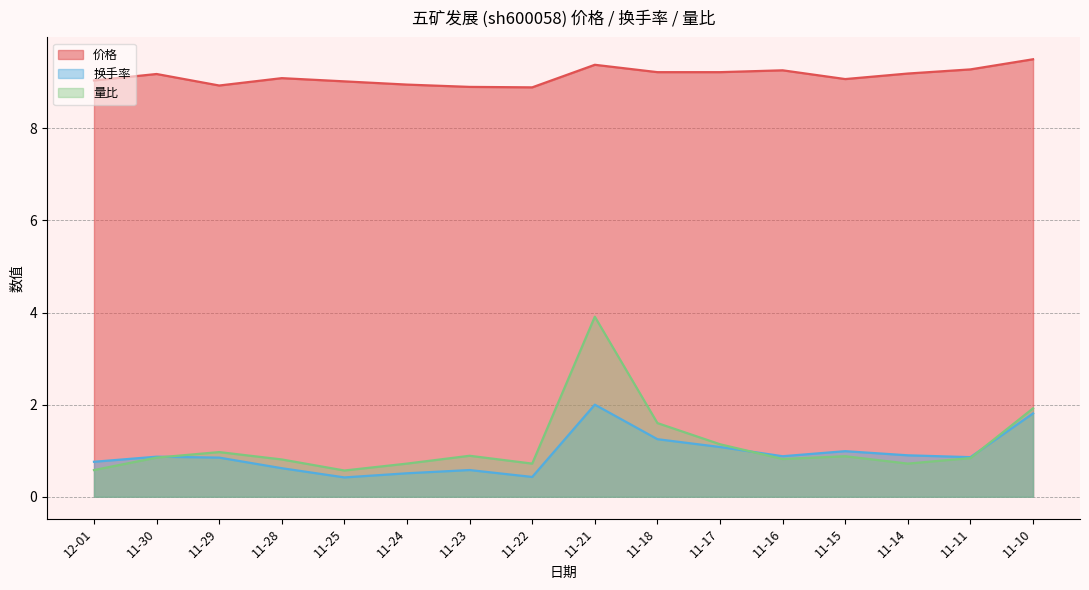

What is the sum of the 换手率 values at 11-24 and 11-11?

1.4